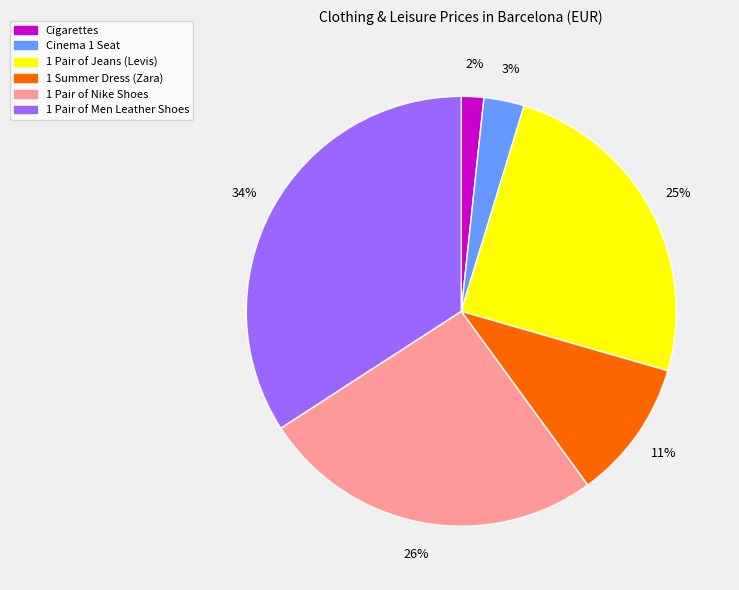

Is there a majority slice in this chart?

No